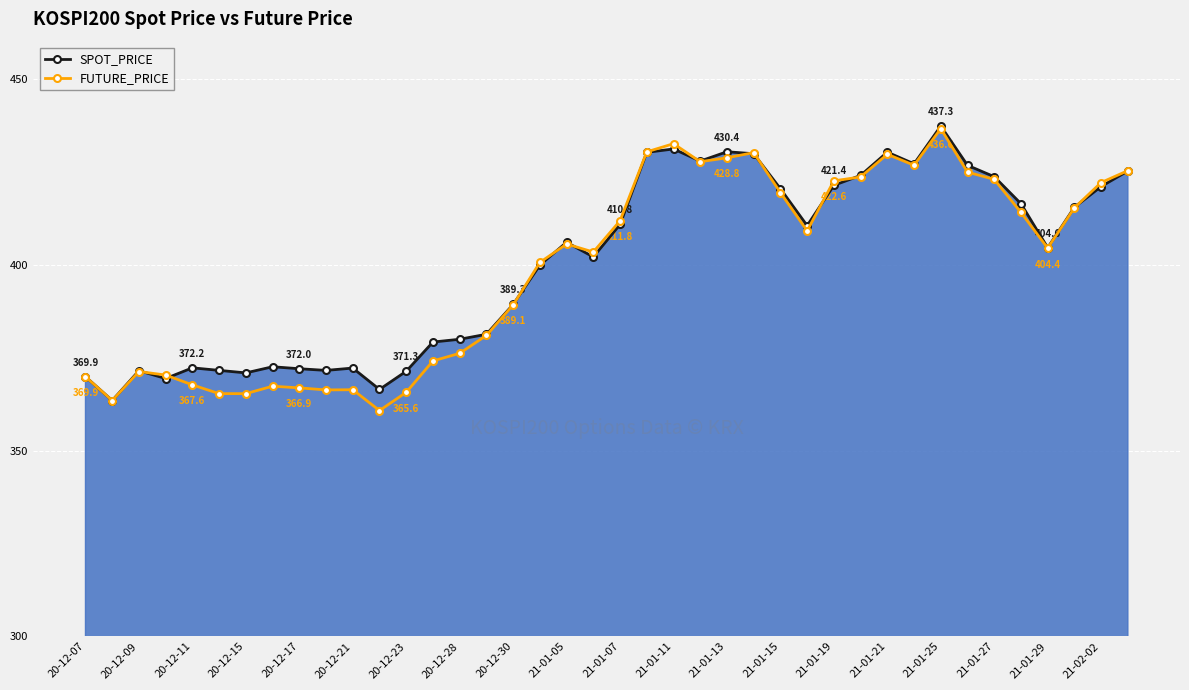

What is the difference between the second highest and minimum values in the SPOT_PRICE series?

67.7